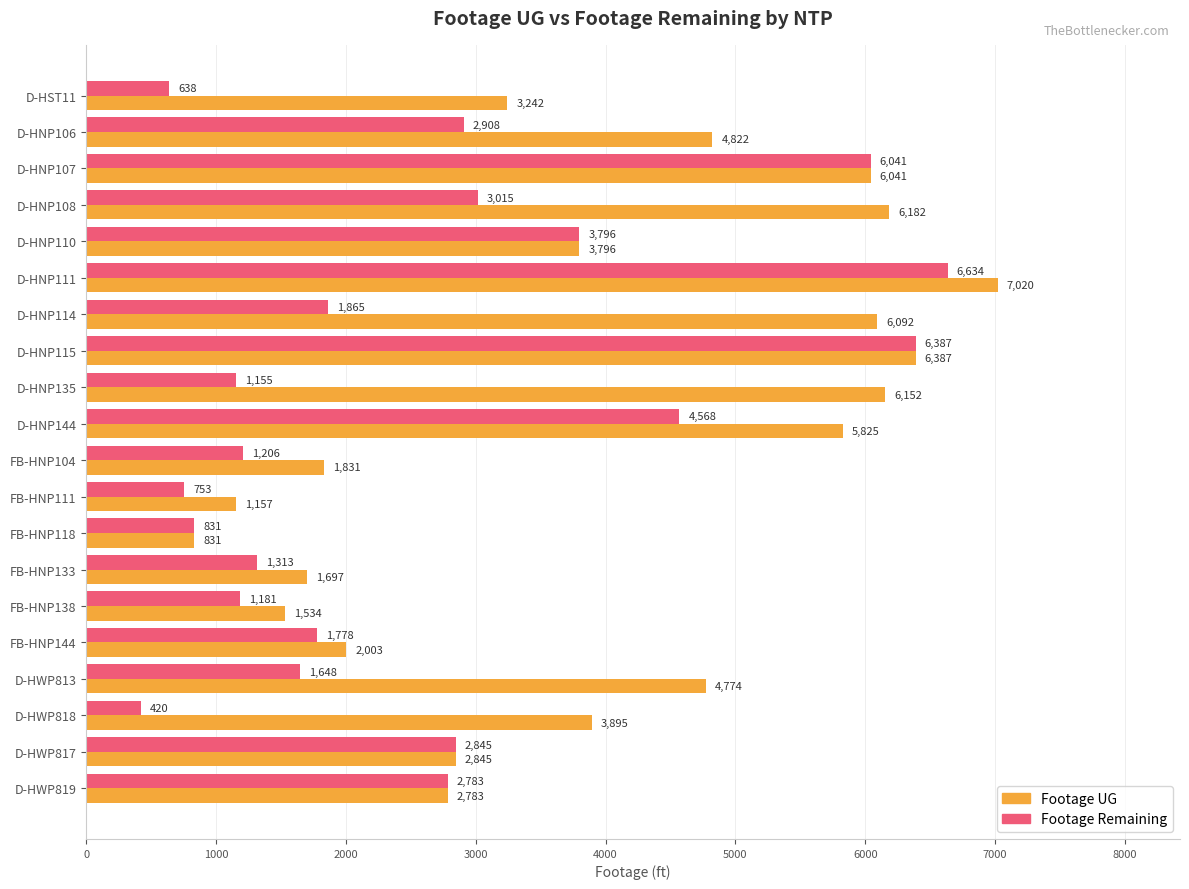

Which series has the largest total across all categories?

Footage UG